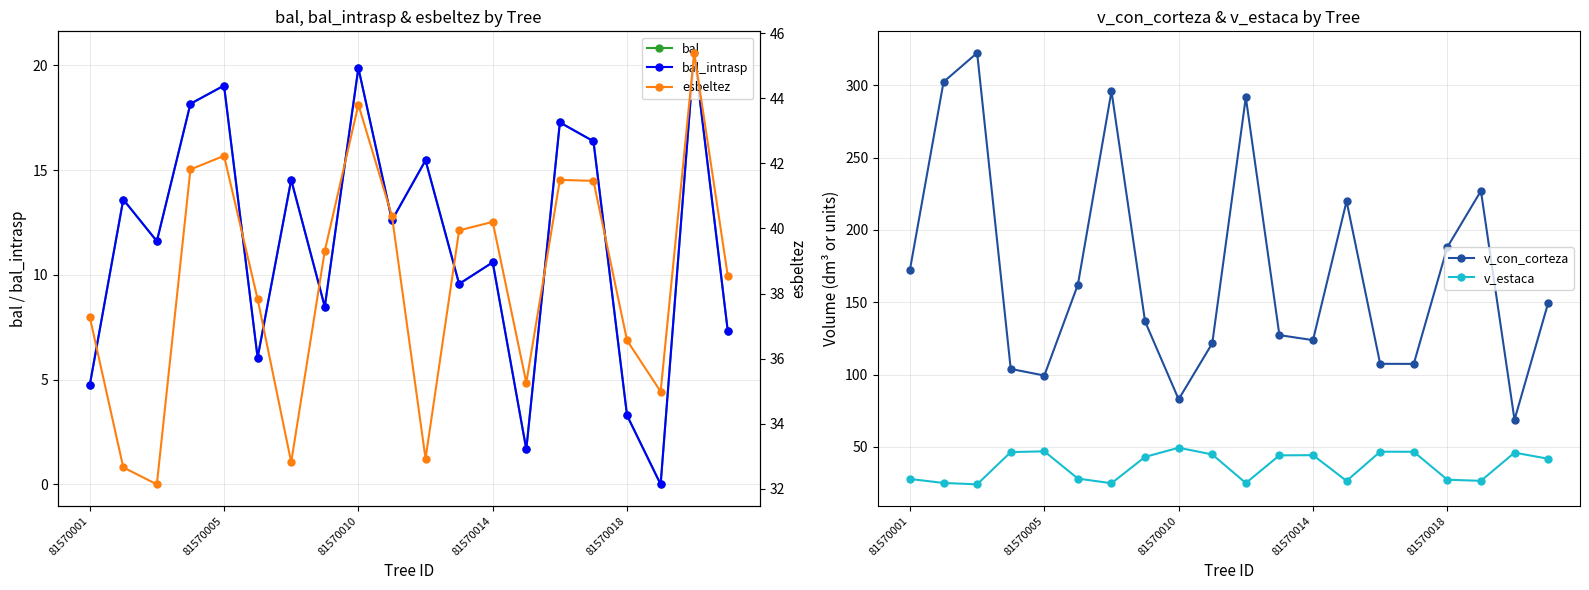

The v_con_corteza series shows 142.4 at 81570010. True or false?

False